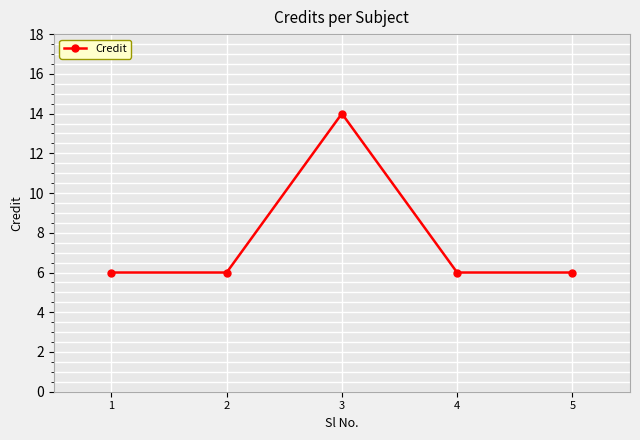

What is the difference between the maximum and minimum values?

8